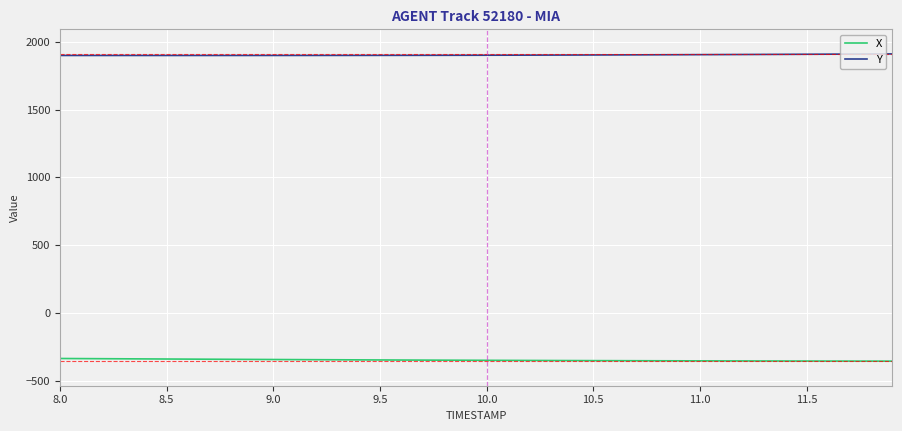

Rank the series by their average value, from lowest to highest.

X, Y